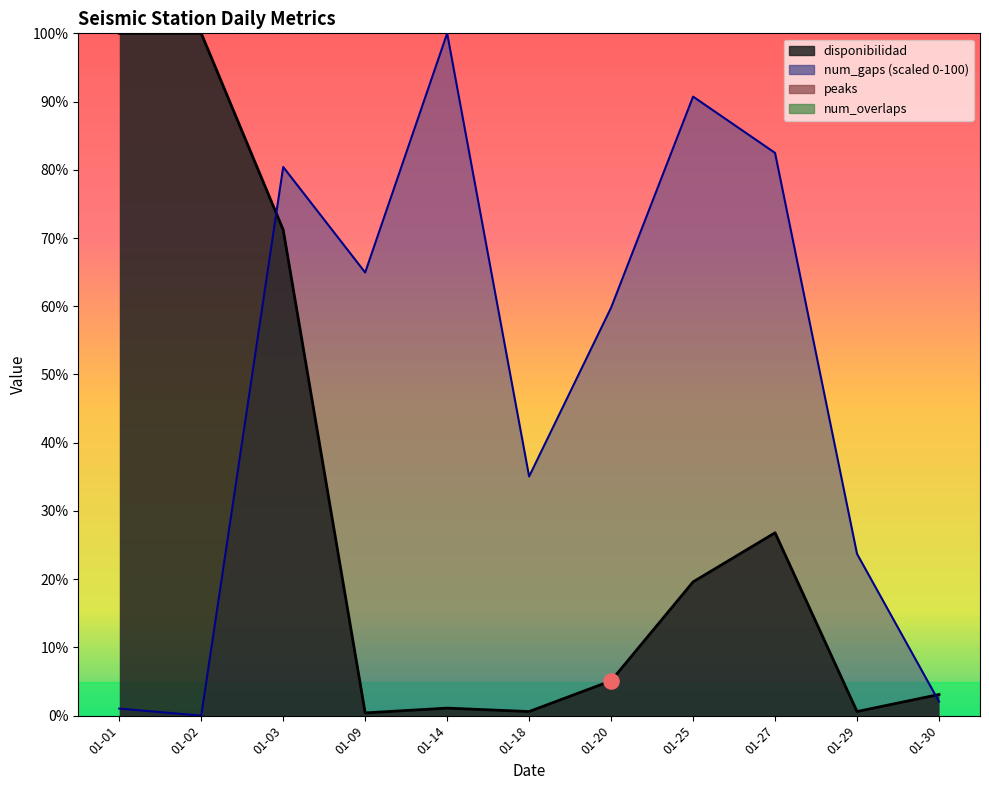

Which series contains the lowest Y value?

num_gaps